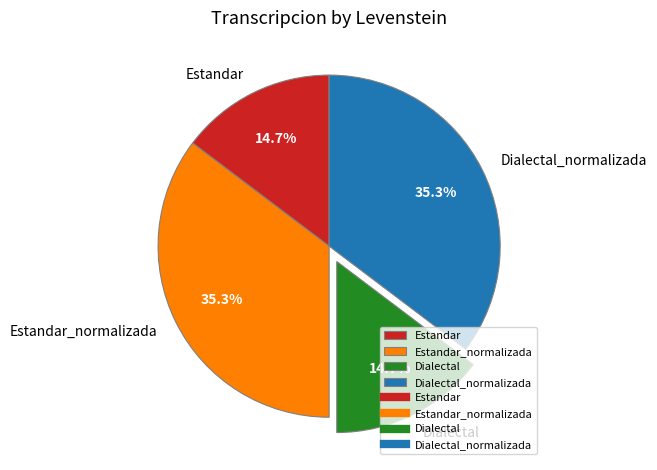

Is it true that Dialectal_normalizada is 35% of the pie?

True